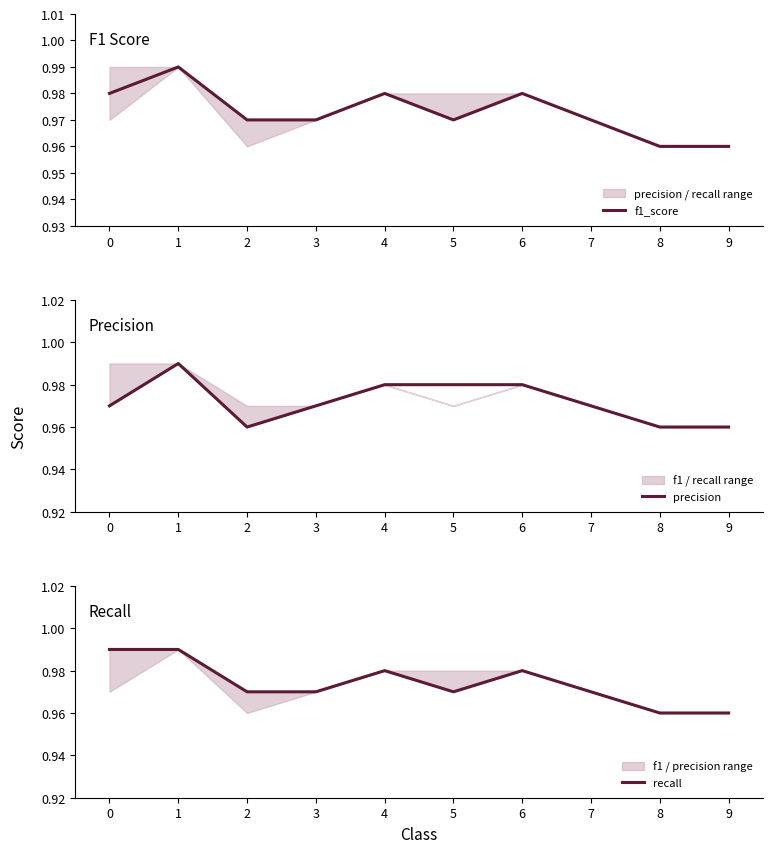

How many lines are shown in the chart?

3